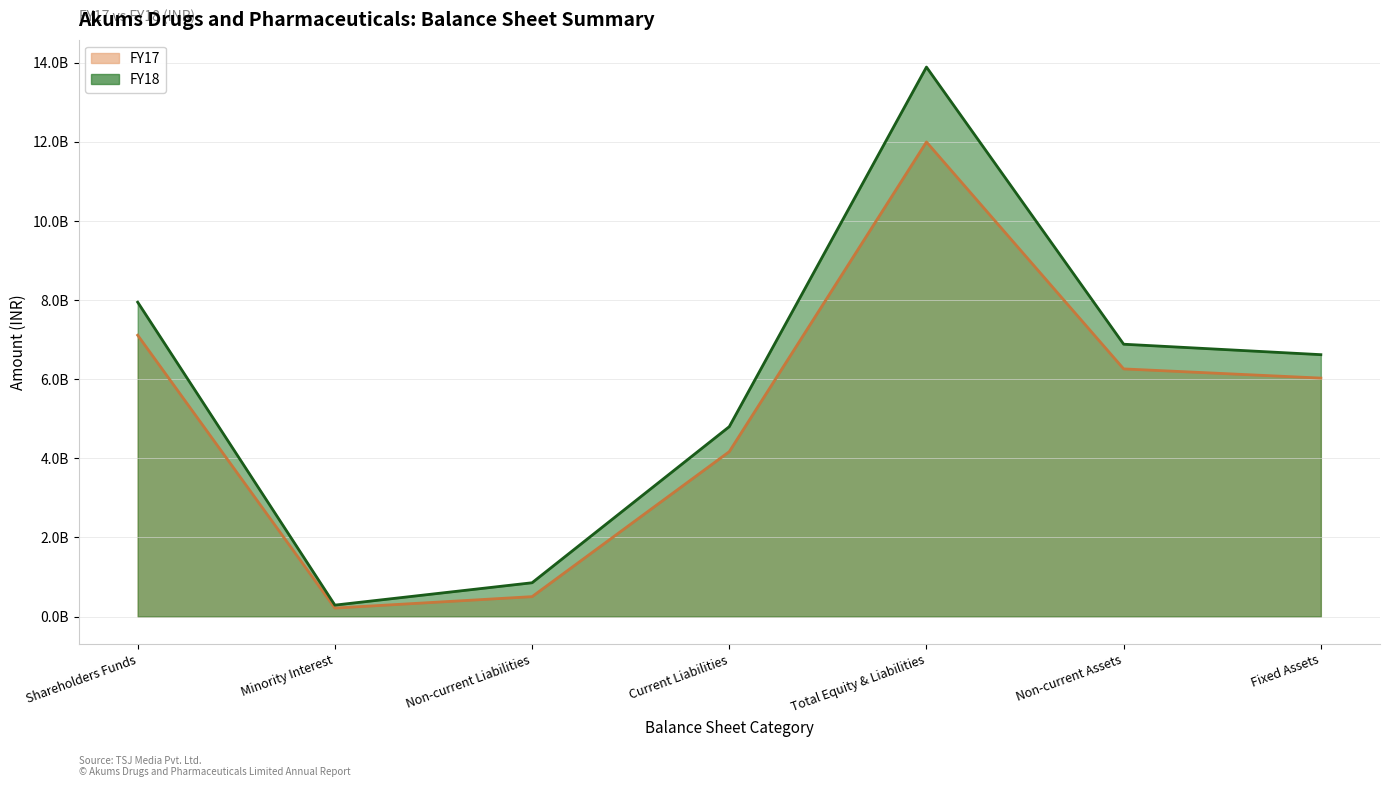

What are all the series names shown in the legend?

FY18, FY17